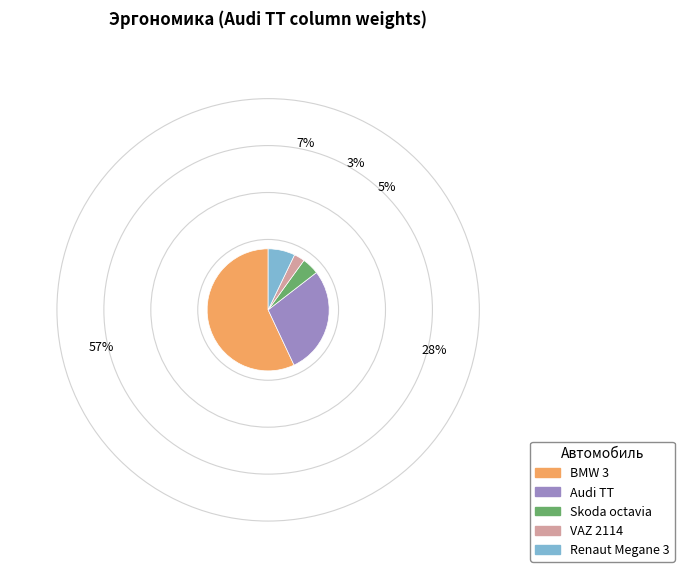

Combined, do VAZ 2114 and Skoda octavia account for over 50%?

No